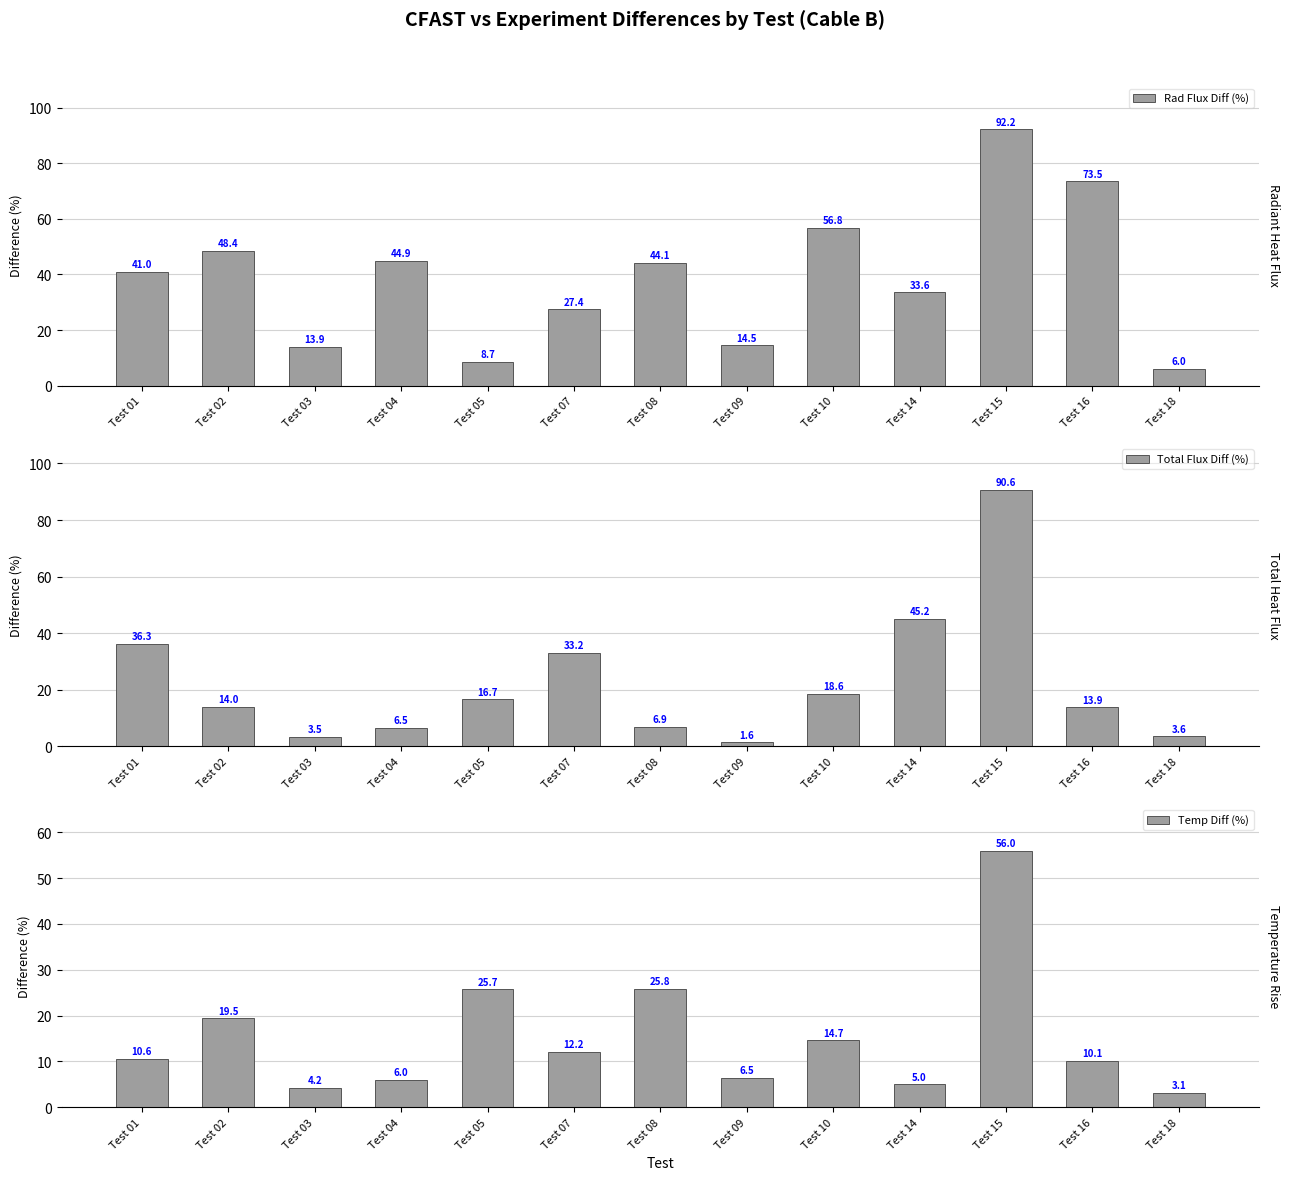

What is the value of the Rad Flux Diff (%) bar at the 6th from the left?

27.4